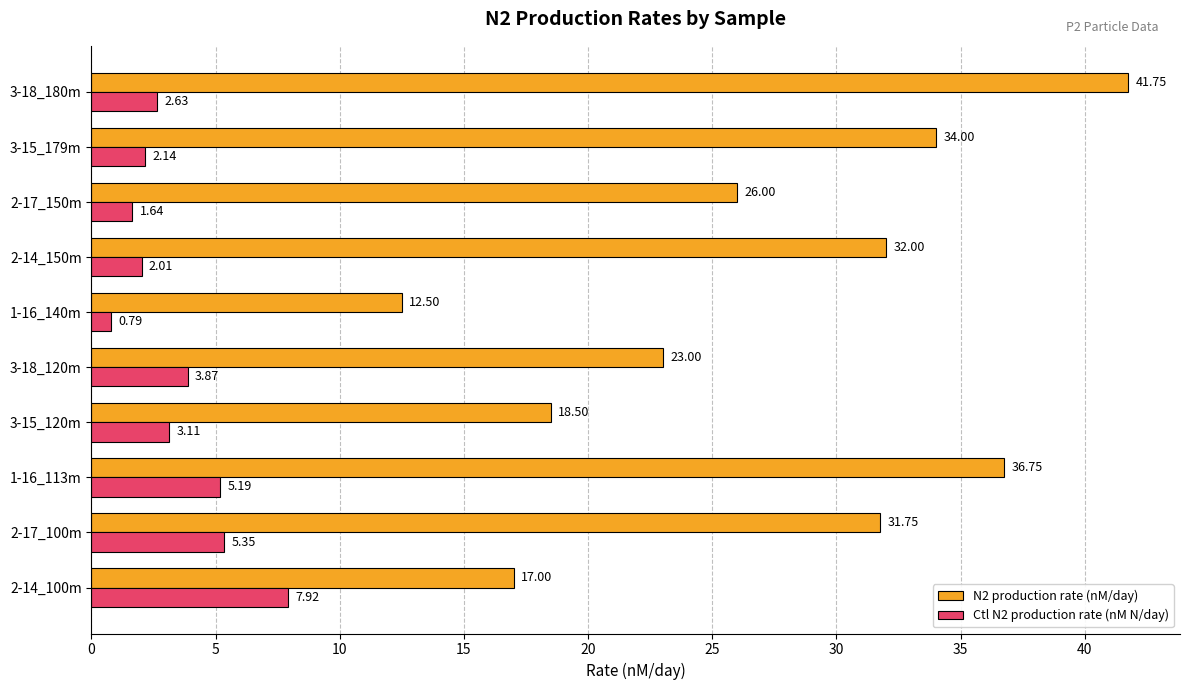

Which series has the largest range (max minus min)?

N2 production rate (nM/day)